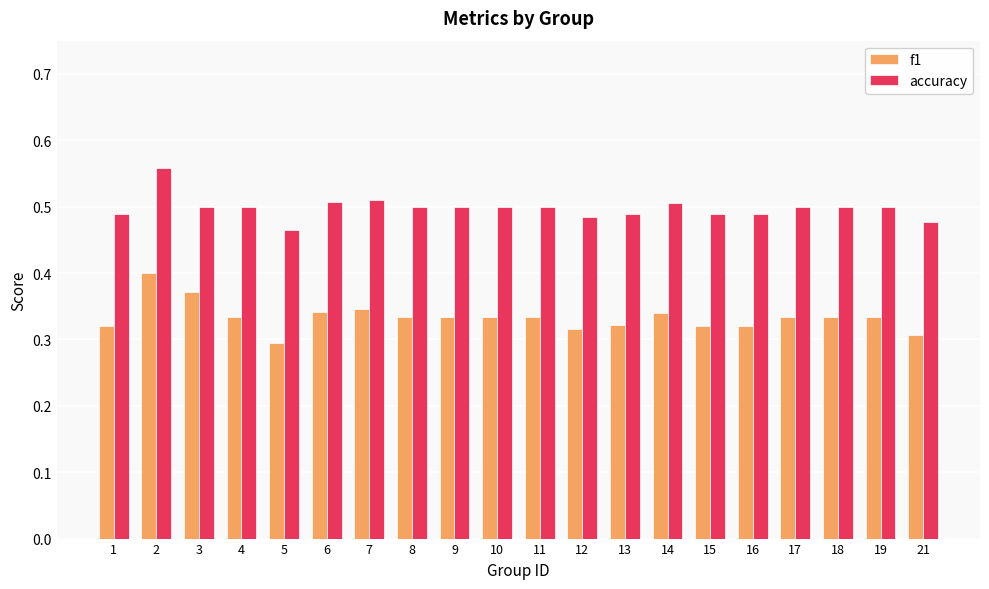

At 12, list the series in order from smallest to largest.

f1, accuracy